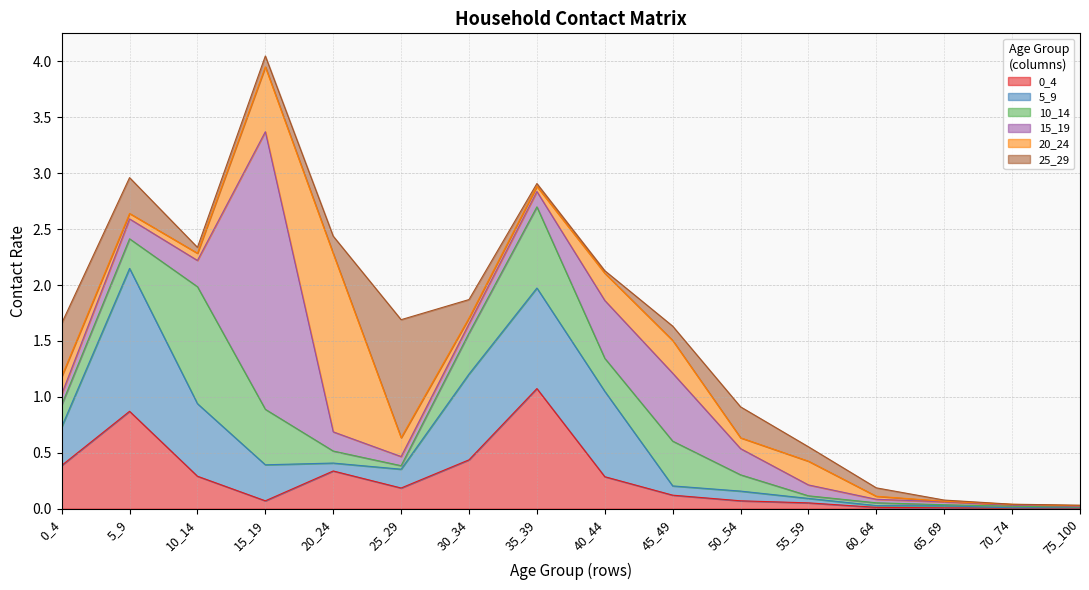

Reading left to right, what are all the values shown in this chart?

0_4: 0_4=0.4	5_9=0.9	10_14=0.3	15_19=0.1	20_24=0.3	25_29=0.2	30_34=0.4	35_39=1.1	40_44=0.3	45_49=0.1	50_54=0.1	55_59=0.1	60_64=0.0	65_69=0.0	70_74=0.0	75_100=0.0
5_9: 0_4=0.3	5_9=1.3	10_14=0.6	15_19=0.3	20_24=0.1	25_29=0.2	30_34=0.8	35_39=0.9	40_44=0.8	45_49=0.1	50_54=0.1	55_59=0.0	60_64=0.0	65_69=0.0	70_74=0.0	75_100=0.0
10_14: 0_4=0.2	5_9=0.3	10_14=1.0	15_19=0.5	20_24=0.1	25_29=0.0	30_34=0.4	35_39=0.7	40_44=0.3	45_49=0.4	50_54=0.1	55_59=0.0	60_64=0.0	65_69=0.0	70_74=0.0	75_100=0.0
15_19: 0_4=0.1	5_9=0.2	10_14=0.2	15_19=2.5	20_24=0.2	25_29=0.1	30_34=0.1	35_39=0.1	40_44=0.5	45_49=0.6	50_54=0.2	55_59=0.1	60_64=0.0	65_69=0.0	70_74=0.0	75_100=0.0
20_24: 0_4=0.2	5_9=0.0	10_14=0.1	15_19=0.6	20_24=1.6	25_29=0.2	30_34=0.1	35_39=0.0	40_44=0.2	45_49=0.3	50_54=0.1	55_59=0.2	60_64=0.0	65_69=0.0	70_74=0.0	75_100=0.0
25_29: 0_4=0.5	5_9=0.3	10_14=0.1	15_19=0.1	20_24=0.2	25_29=1.1	30_34=0.2	35_39=0.0	40_44=0.0	45_49=0.1	50_54=0.3	55_59=0.1	60_64=0.1	65_69=0.0	70_74=0.0	75_100=0.0